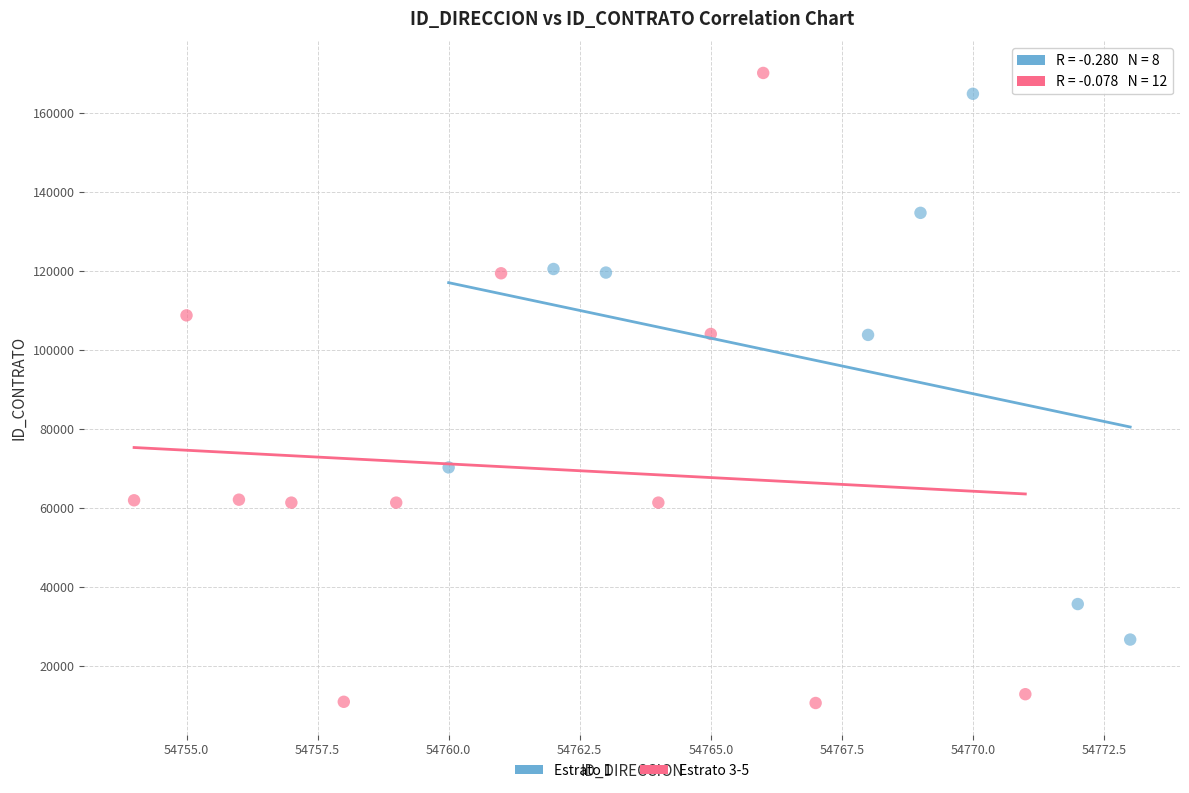

Which series contains the lowest Y value?

Estrato 3-5